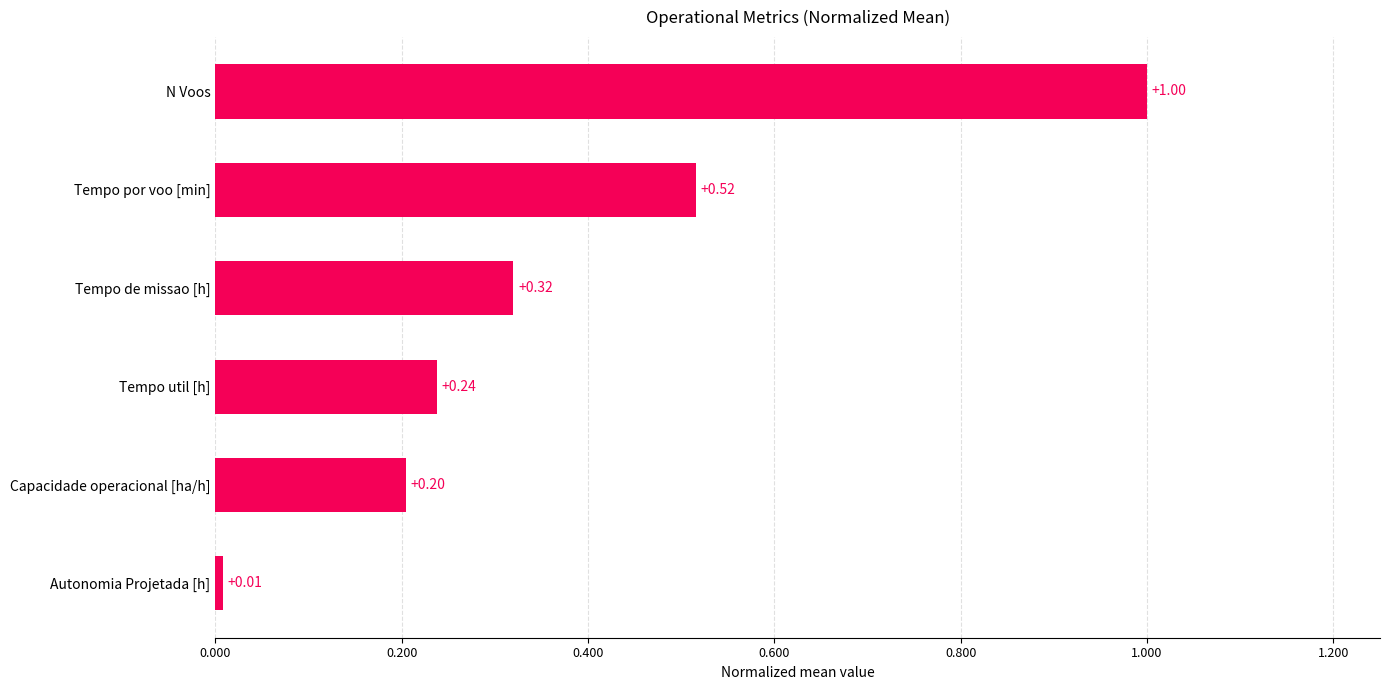

What is the maximum value shown in the chart?

1.0